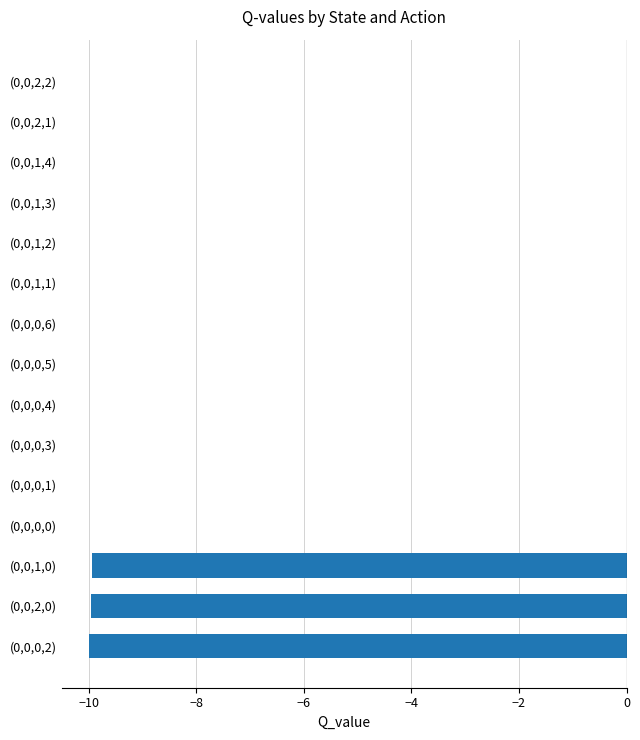

Which has a higher value, (0,0,1,0) or (0,0,2,2)?

(0,0,2,2)